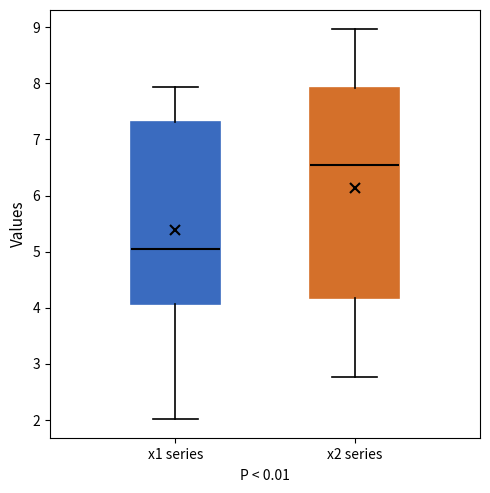

Where is the upper edge of the box for x2 series on the y-axis? The values are not printed on the chart, so give them approximately, as read against the axis.

7.9